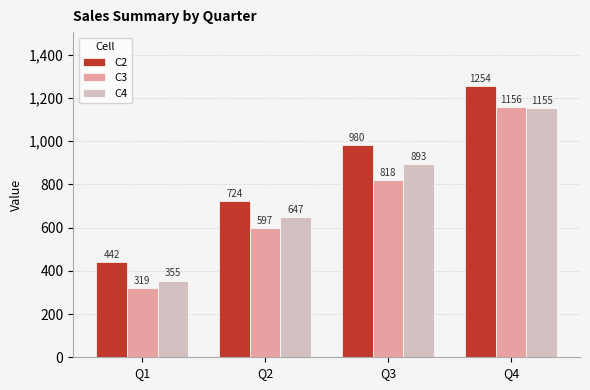

At which category is the sum across all series the highest?

Q4